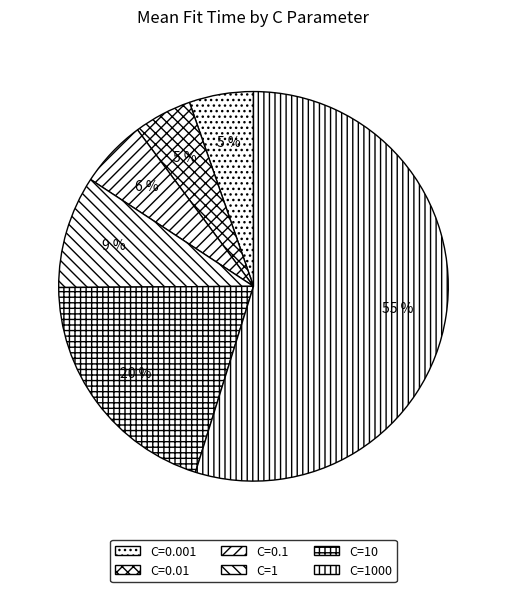

Combined, do C=0.01 and C=0.001 account for over 50%?

No